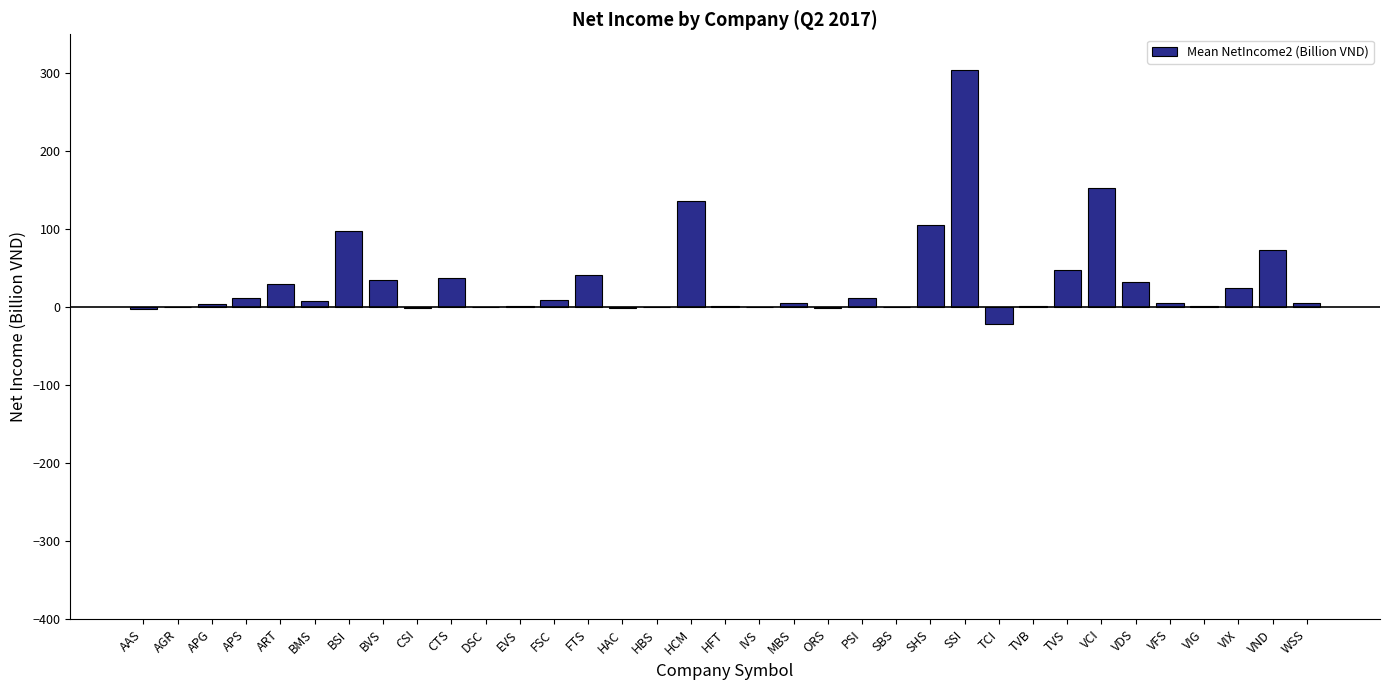

How many series are shown in this chart?

1